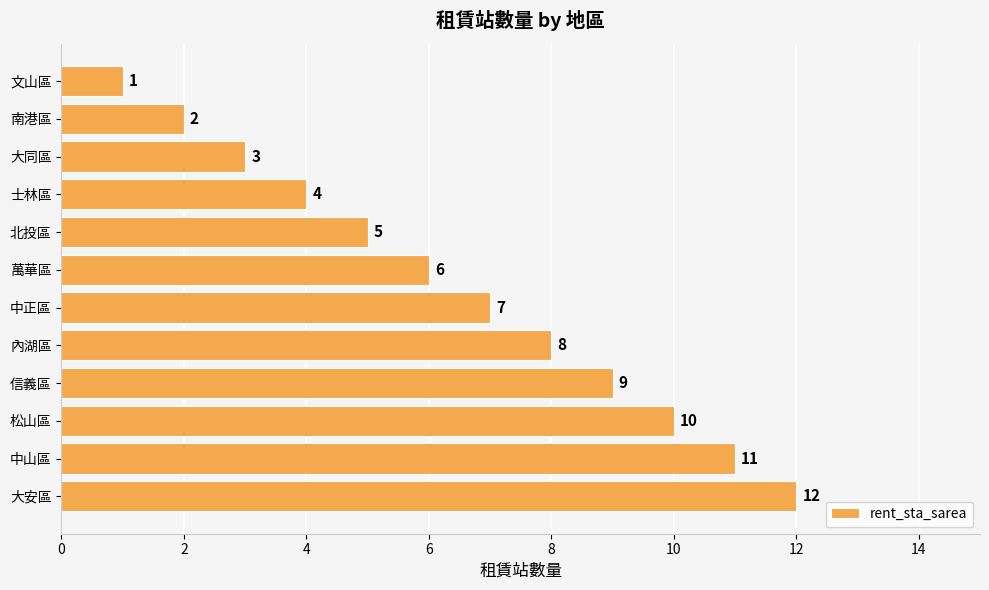

How many bars are there in total?

12